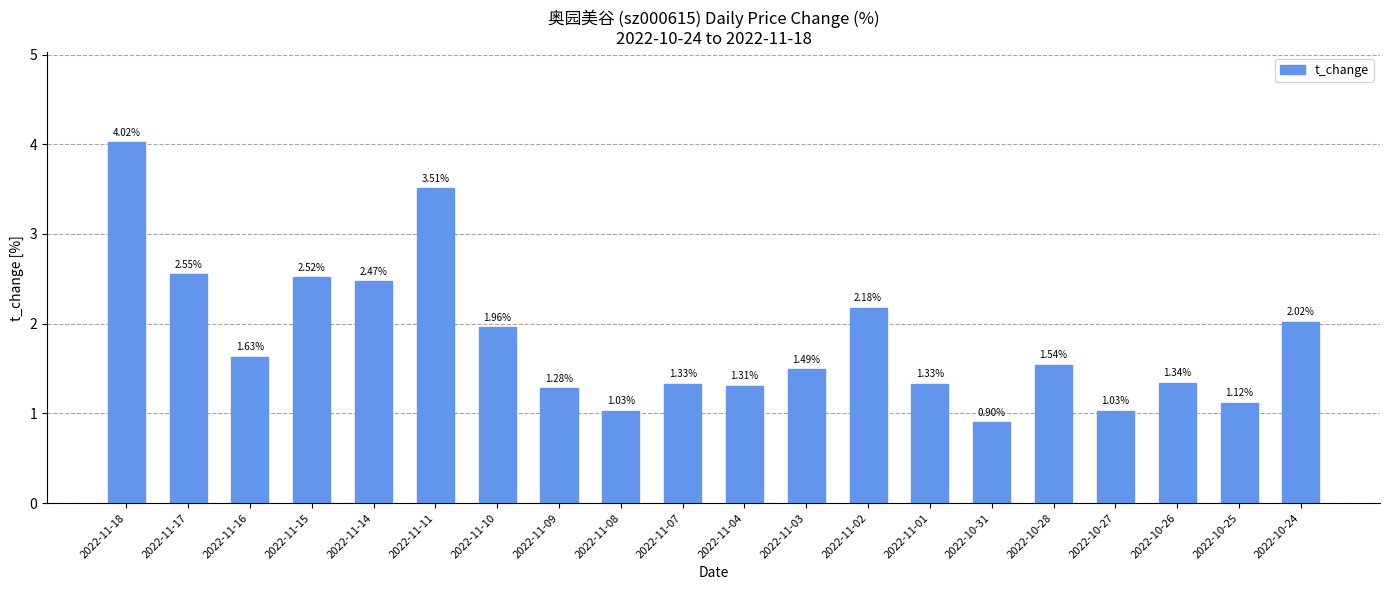

Are the bars grouped side by side (vs. stacked)?

No